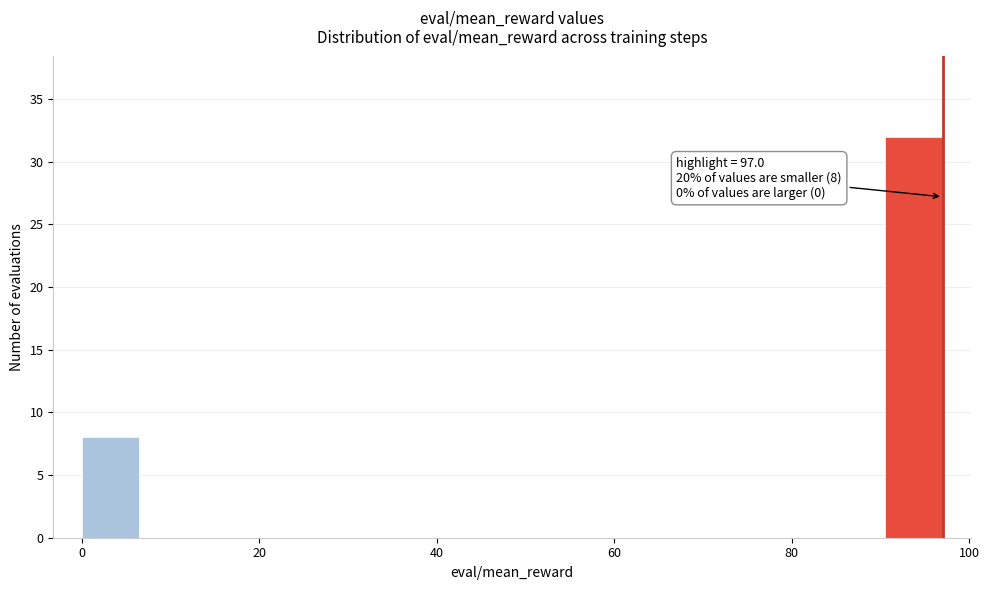

Read against the x-axis, roughly where is the centre of the tallest bar?

94